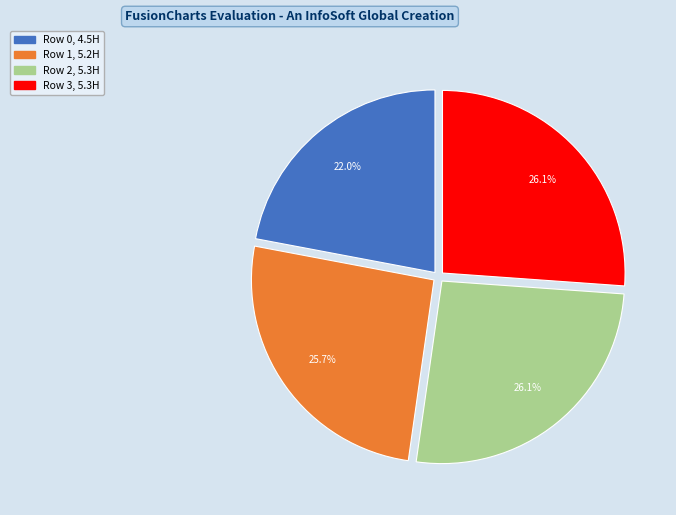

Is there a majority slice in this chart?

No